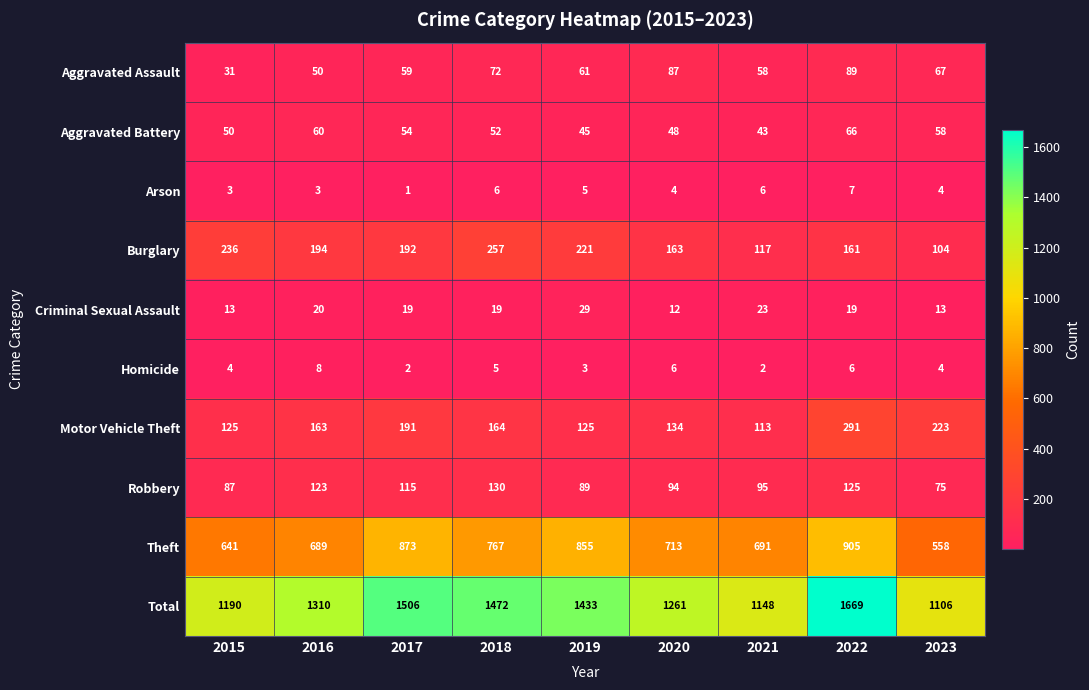

Where is Criminal Sexual Assault nearest to the value 20?

2016